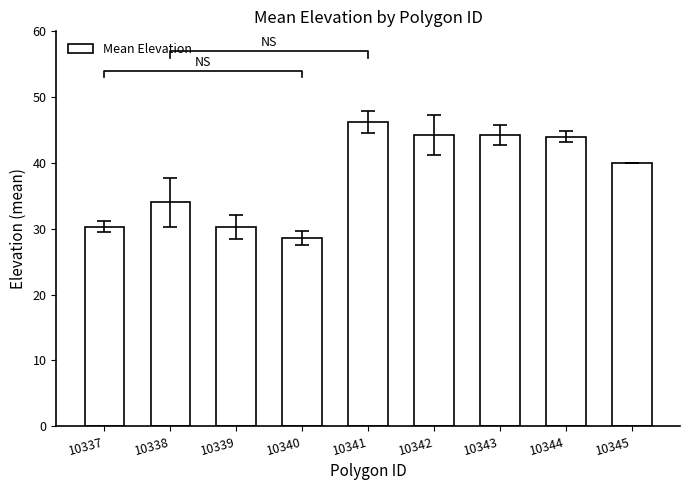

The value at 10345 is 24.4. True or false?

False